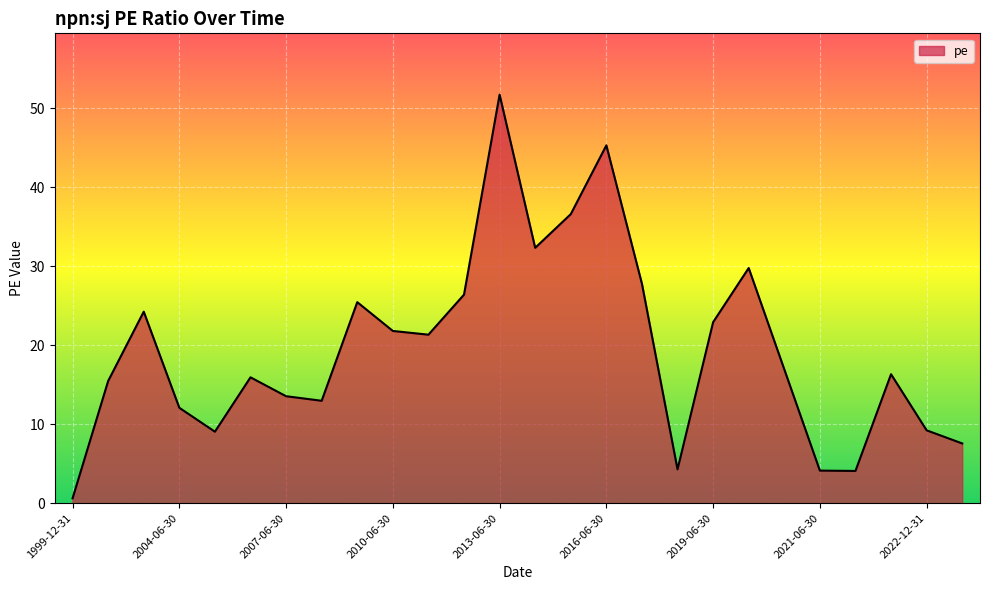

What is the maximum value shown in the chart?

51.7